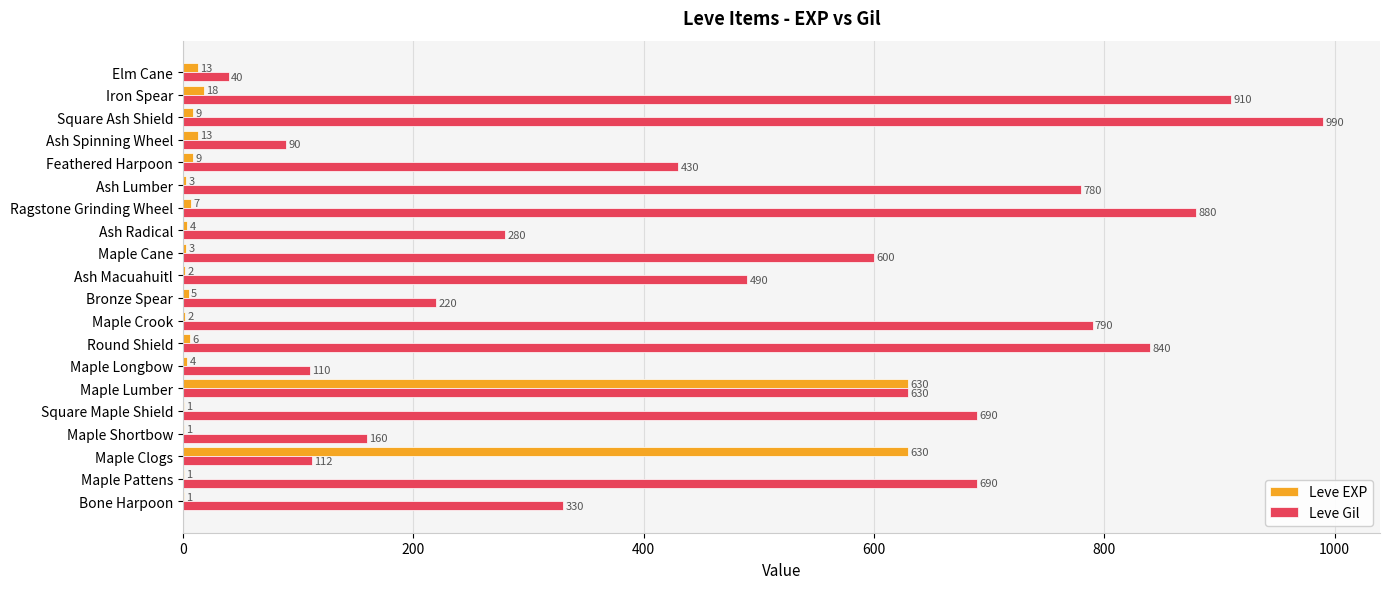

True or false: Leve Gil has a value of 910 at Iron Spear.

True